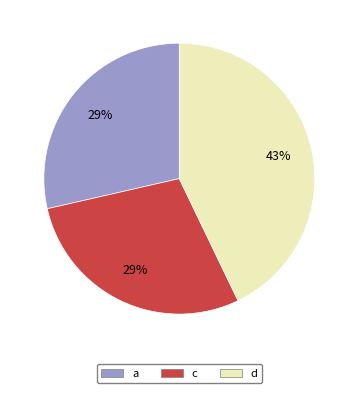

How many segments does this pie chart have?

3